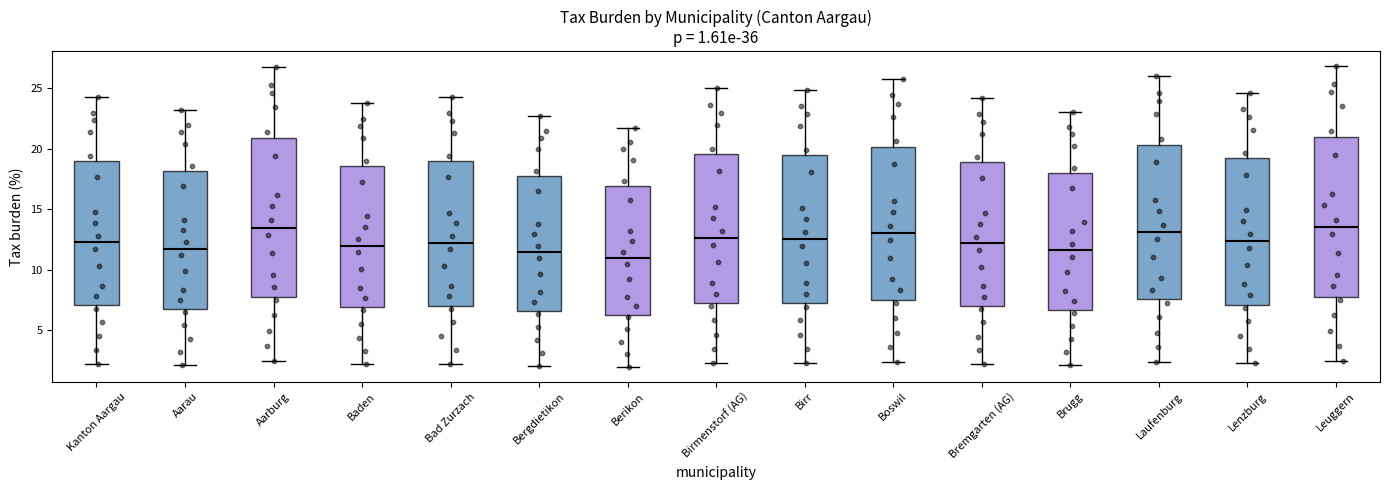

Where does the upper whisker of the box for Aarau end on the y-axis? The values are not printed on the chart, so give them approximately, as read against the axis.

23.5